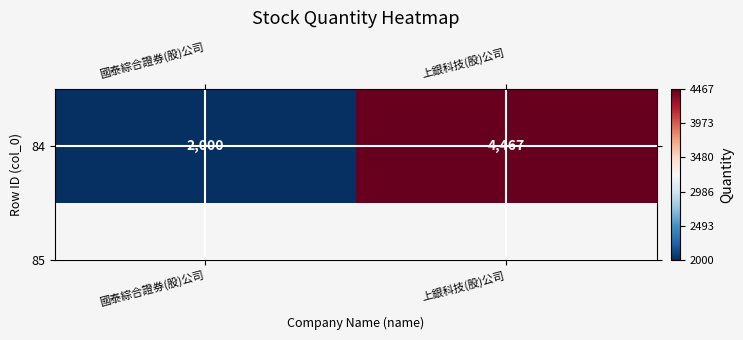

Is it true that the value at 國泰綜合證券(股)公司 is 423?

False